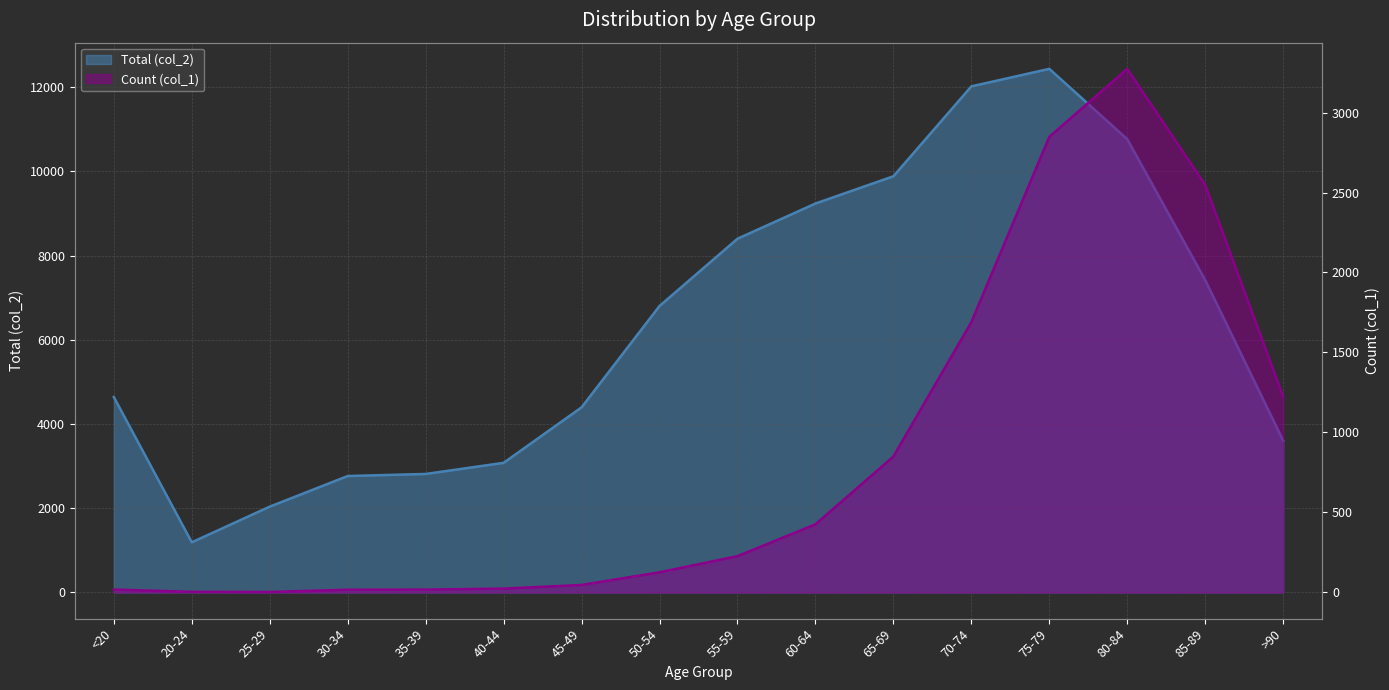

What is the maximum value for Total (col_2)?

12434